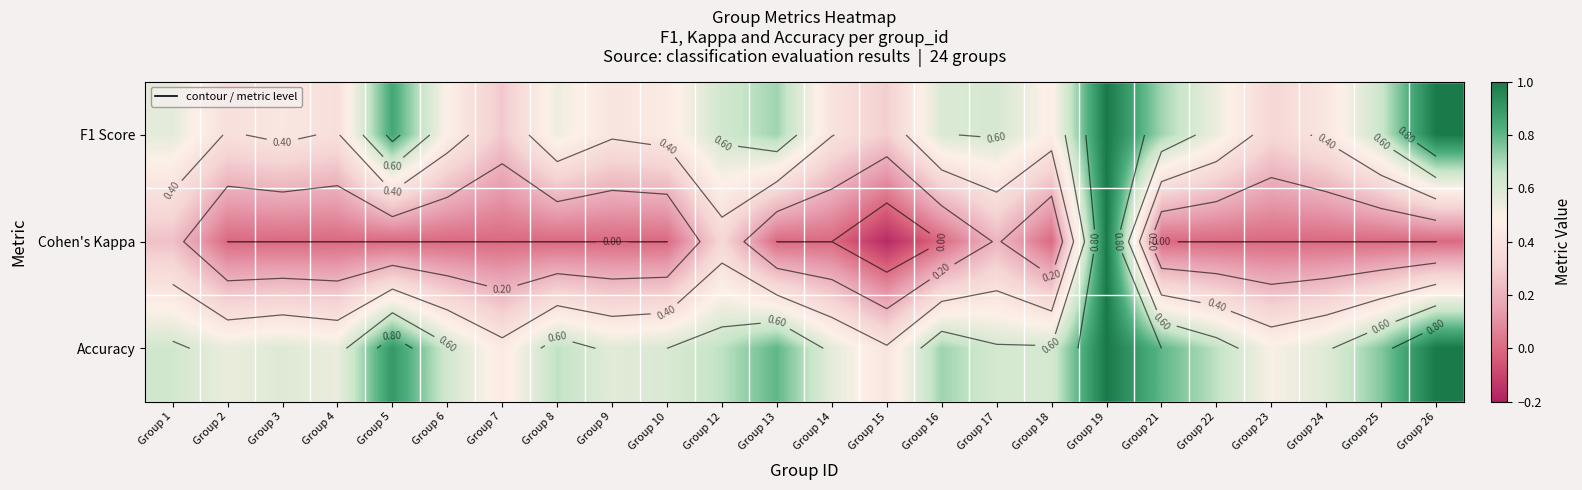

What is the difference between the maximum and minimum values in the Accuracy series?

0.6